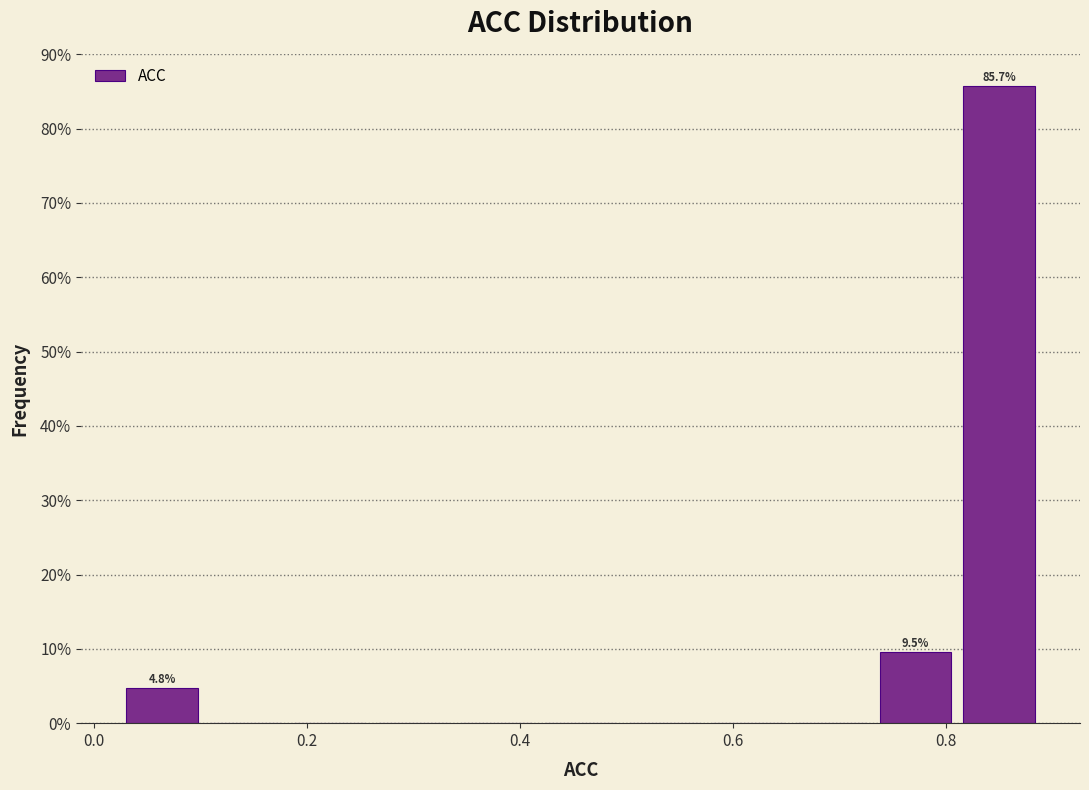

Around what value on the x-axis is the tallest bar? Give the approximate position of its centre, as read against the axis.

0.84